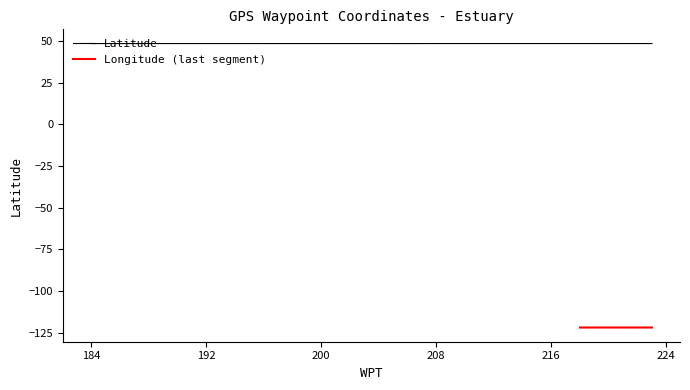

Rank the categories by value from highest to lowest.

220, 223, 217, 221, 222, 219, 216, 215, 212, 214, 213, 208, 218, 211, 209, 210, 185, 187, 186, 184, 188, 190, 191, 189, 192, 194, 193, 195, 196, 197, 198, 200, 199, 201, 202, 203, 204, 205, 207, 206